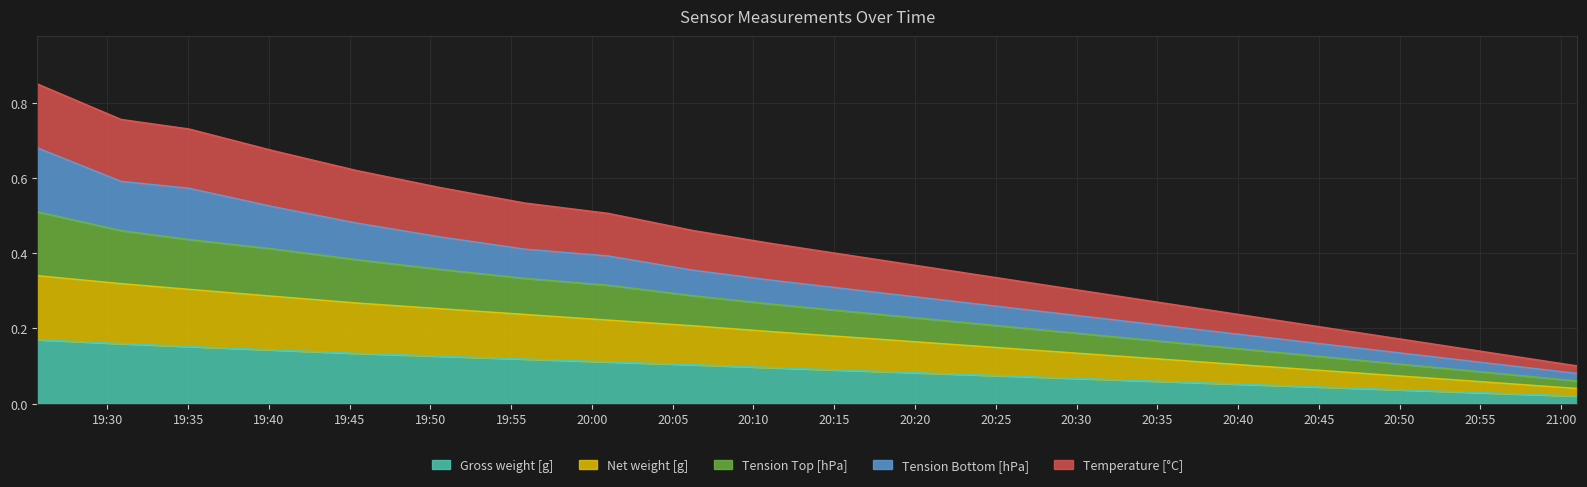

How many data points does each series have?

20